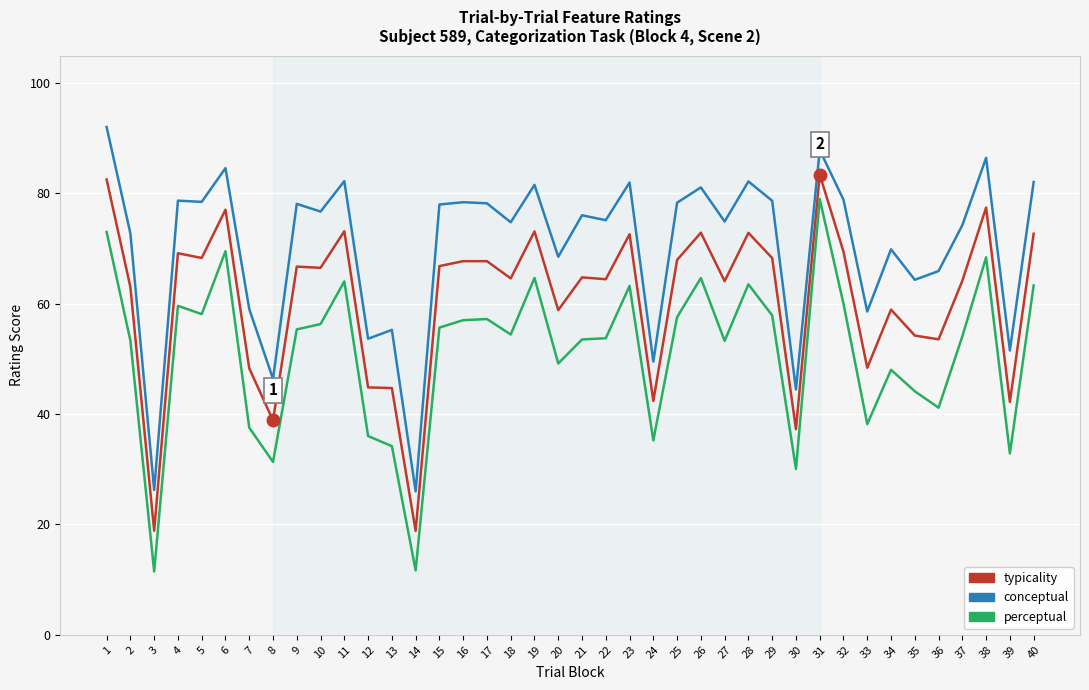

Which series changed the most between 25 and 37?

conceptual